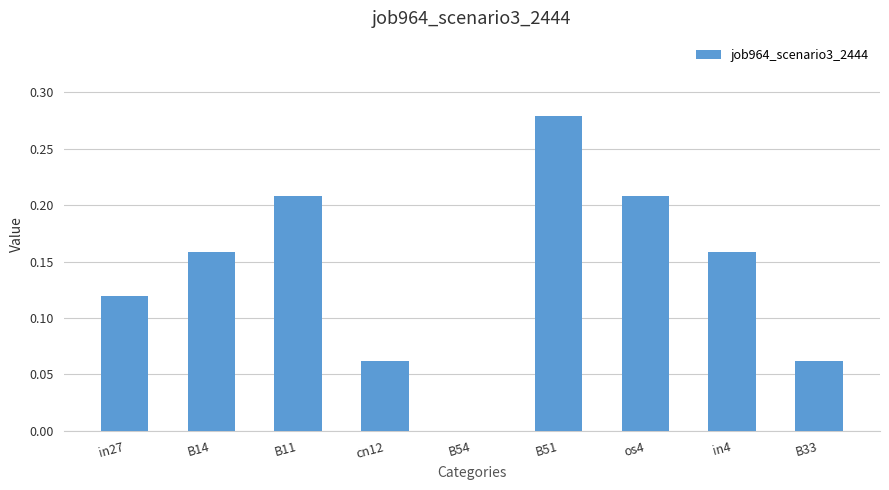

Which has a higher value, cn12 or B11?

B11